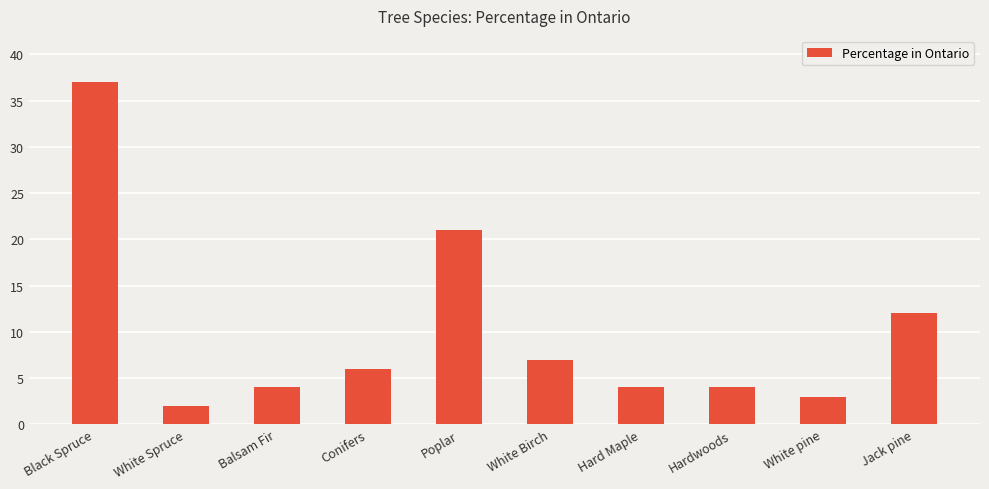

True or false: the data shows 37 at Black Spruce.

True